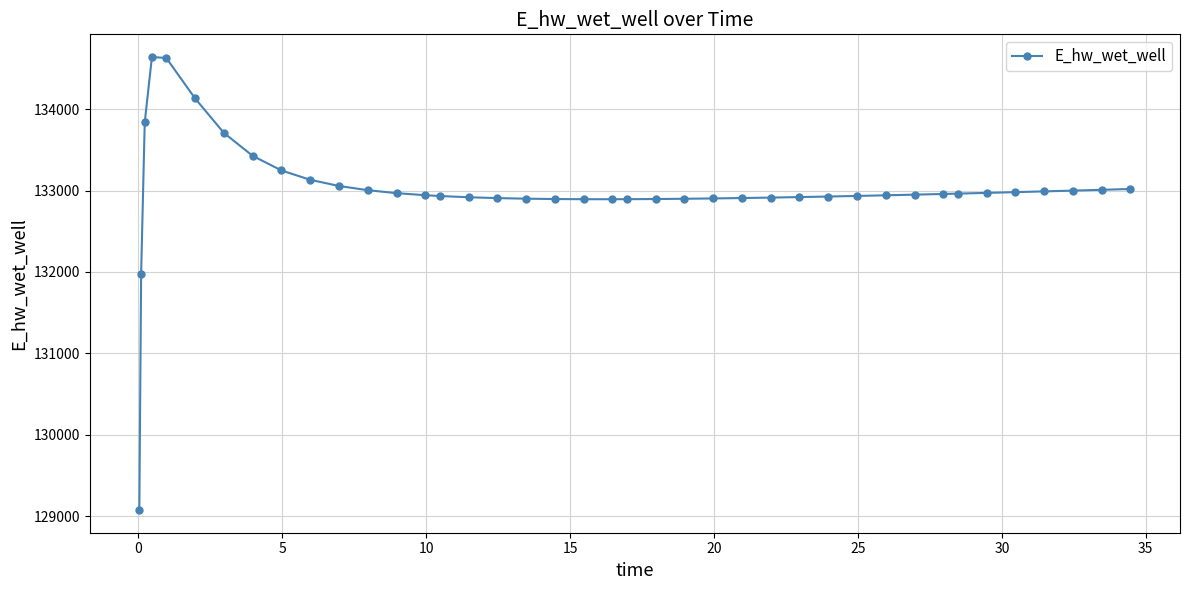

What is the maximum value shown in the chart?

134641.2